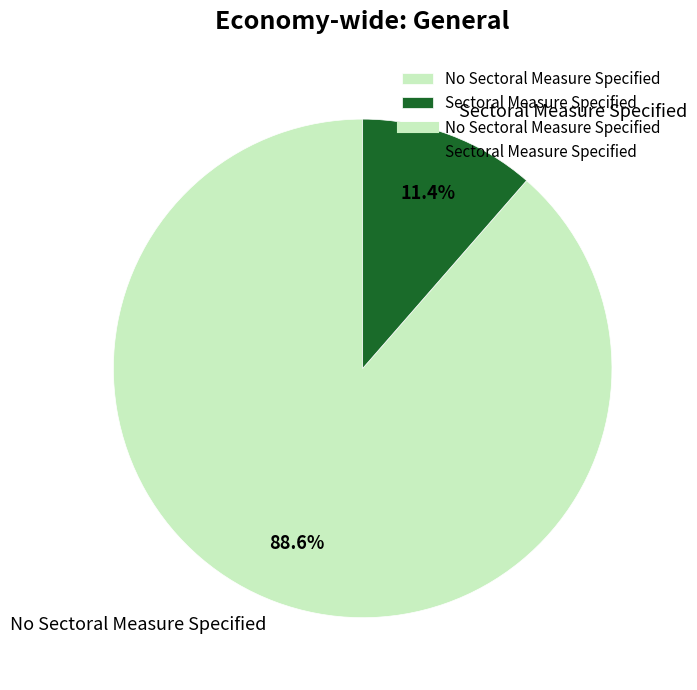

How many segments does this pie chart have?

2